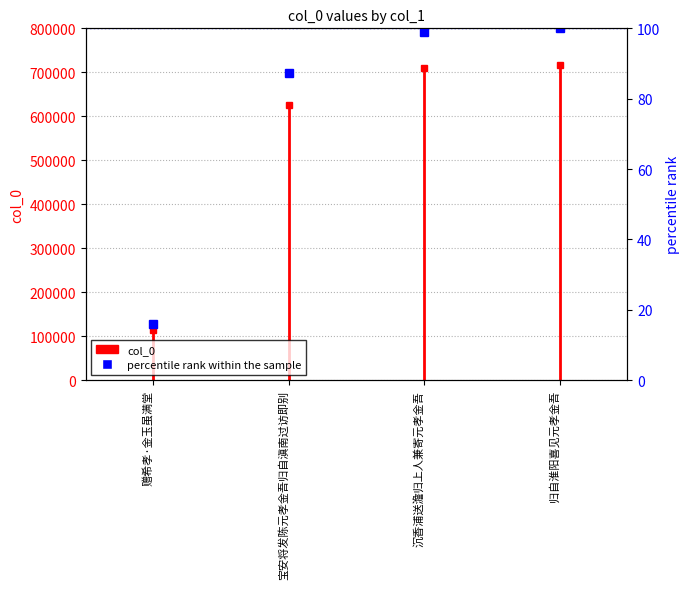

List the labels in order of value, largest first.

归自淮阳喜见元孝金吾, 沉香浦送澹归上人兼寄元孝金吾, 宝安将发陈元孝金吾归自滇南过访即别, 赠希孝·金玉虽满堂